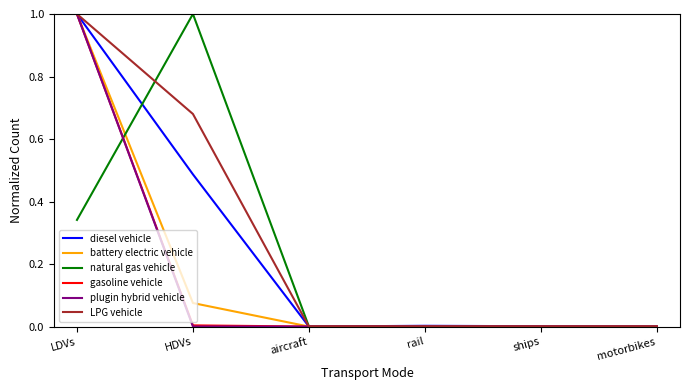

The value of plugin hybrid vehicle at motorbikes is 0.0. True or false?

True